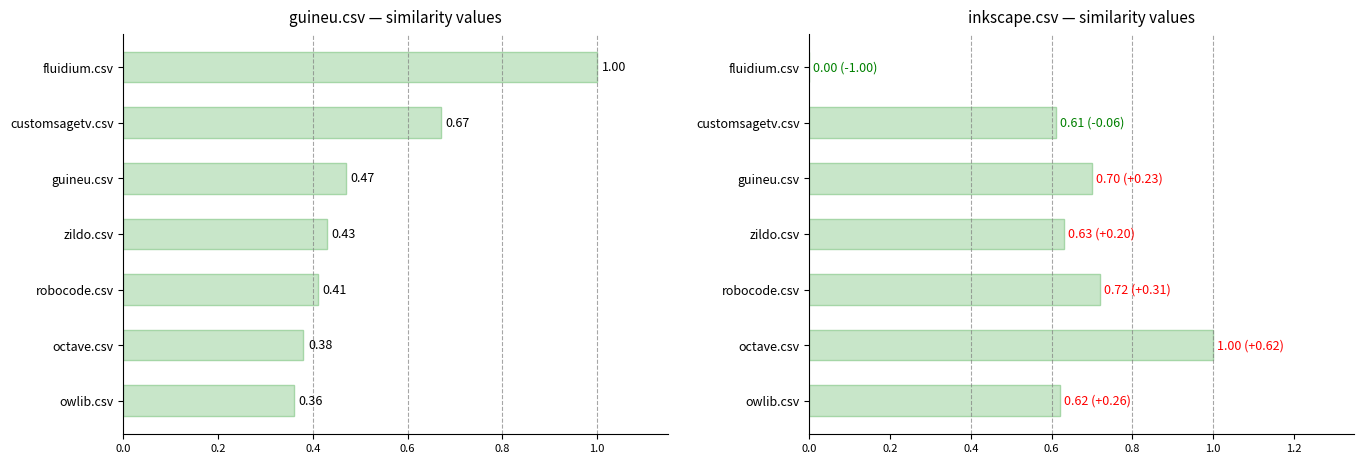

Count the number of categories in the chart.

7